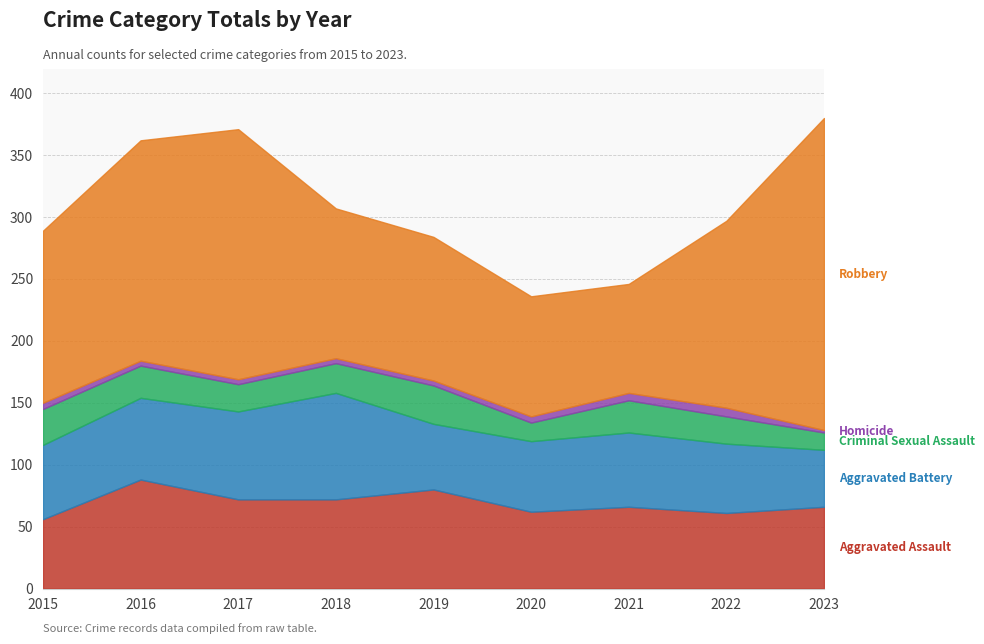

What are all the series names shown in the legend?

Aggravated Assault, Aggravated Battery, Criminal Sexual Assault, Homicide, Robbery